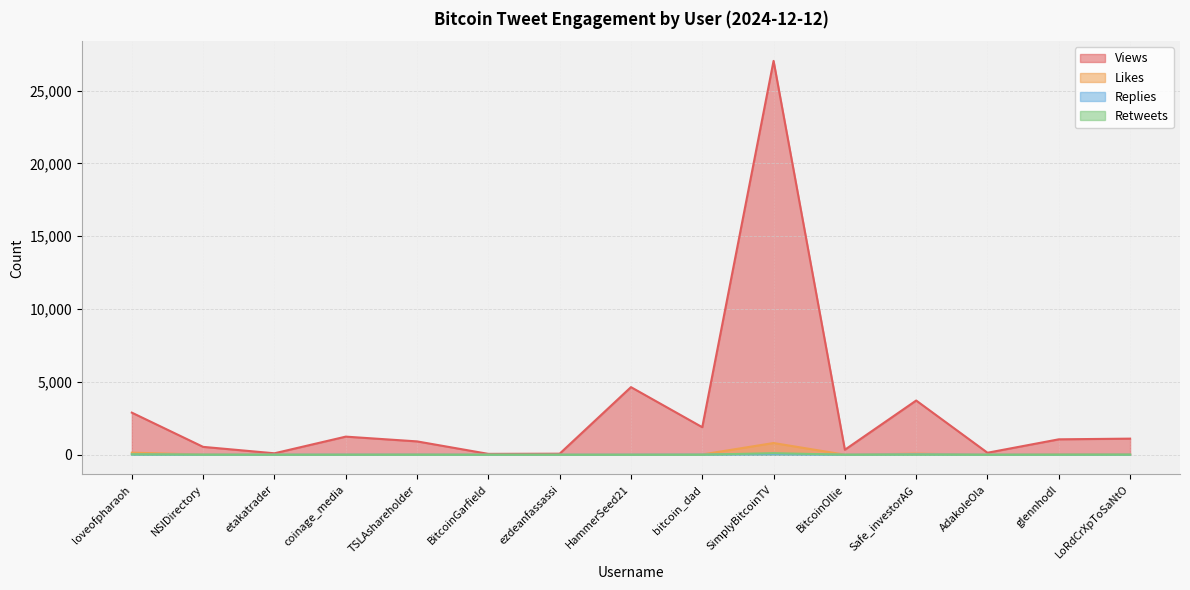

Reading left to right, what are all the values shown in this chart?

Views: 2891	541	100	1244	917	60	72	4642	1891	27038	343	3723	138	1059	1106
Likes: 143	16	1	6	21	1	0	5	20	805	5	77	2	32	32
Replies: 14	1	2	4	7	0	0	3	10	41	0	22	0	3	6
Retweets: 28	4	1	2	1	0	0	0	1	108	2	8	0	0	5